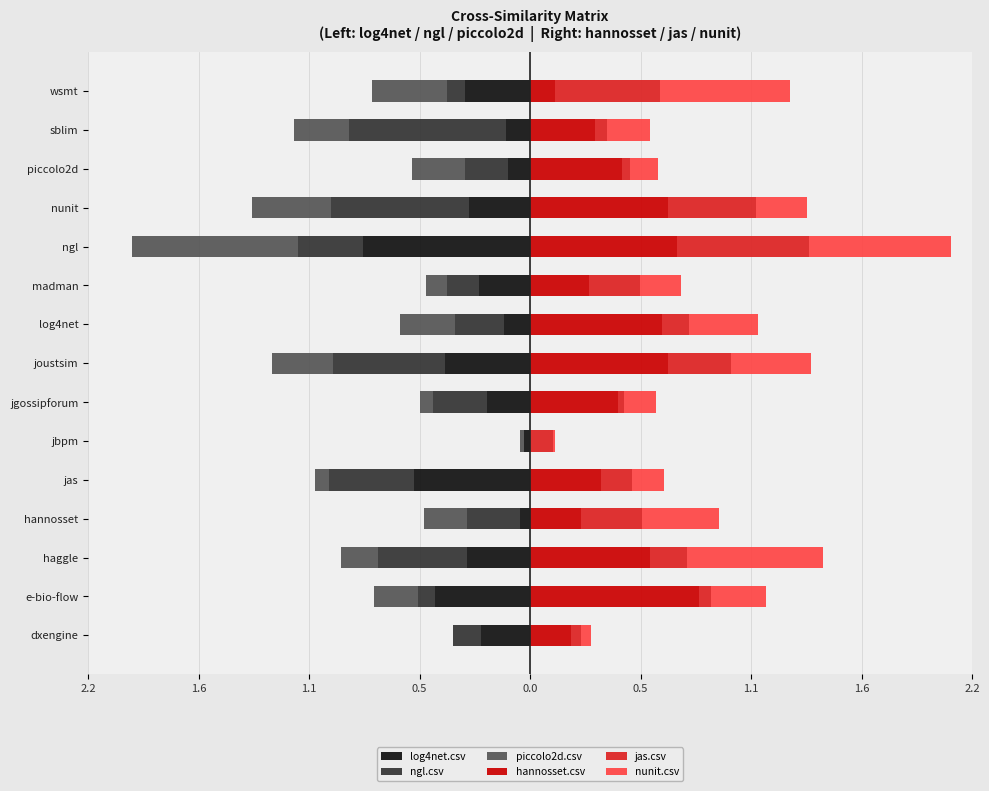

Does the chart contain any negative values?

Yes